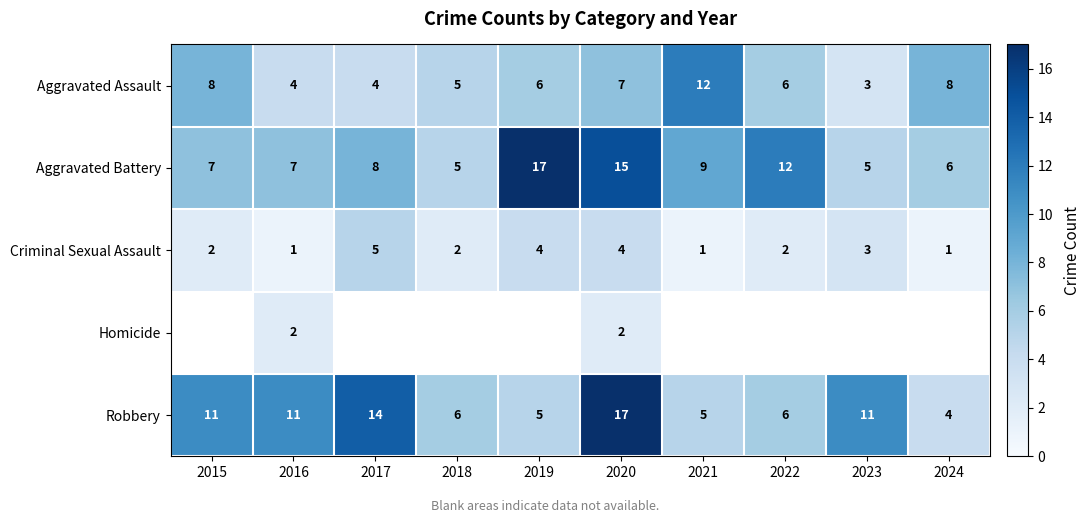

Count the number of data series in this chart.

5